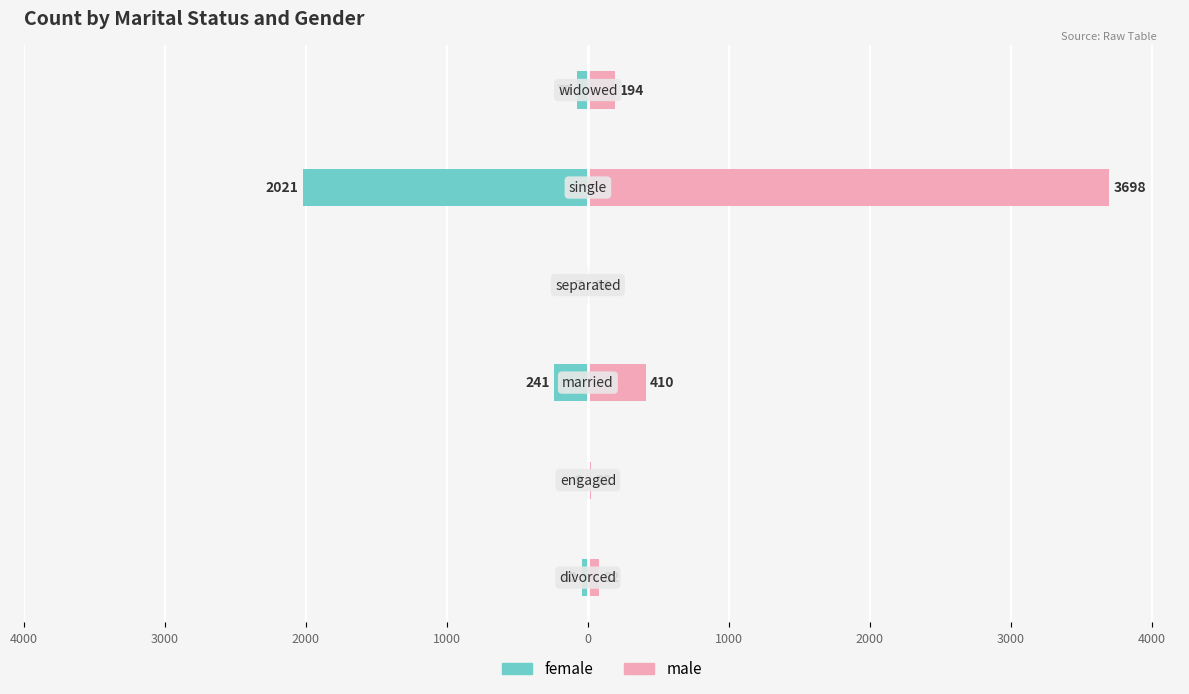

Rank the series at 2000 from highest to lowest value.

male, female